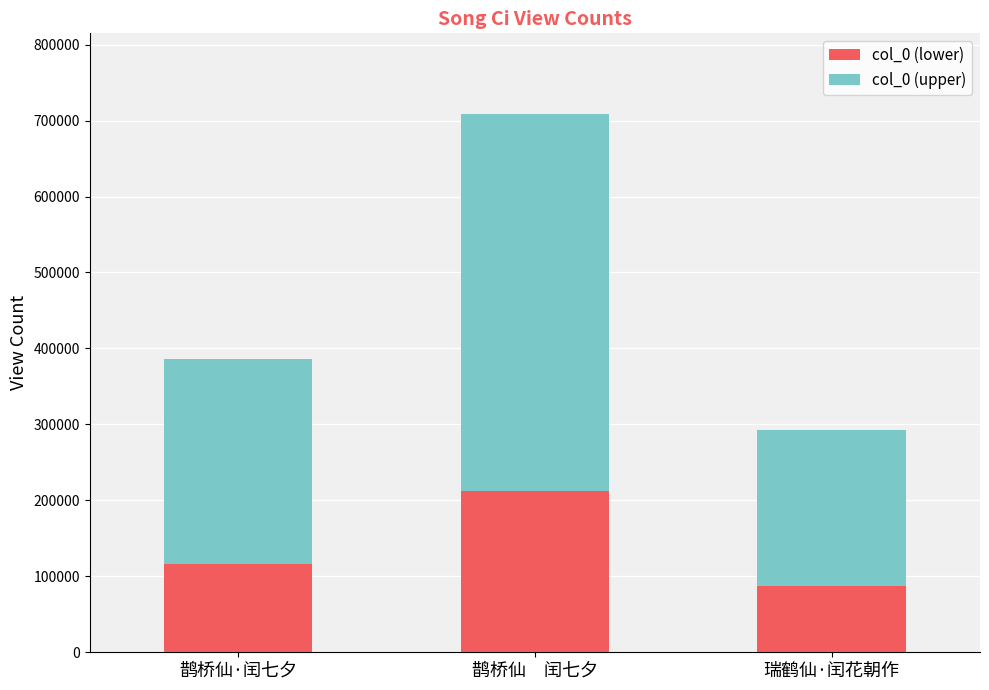

What is the sum of the col_0 (lower) values at 鹊桥仙　闰七夕 and 鹊桥仙·闰七夕?

328393.8